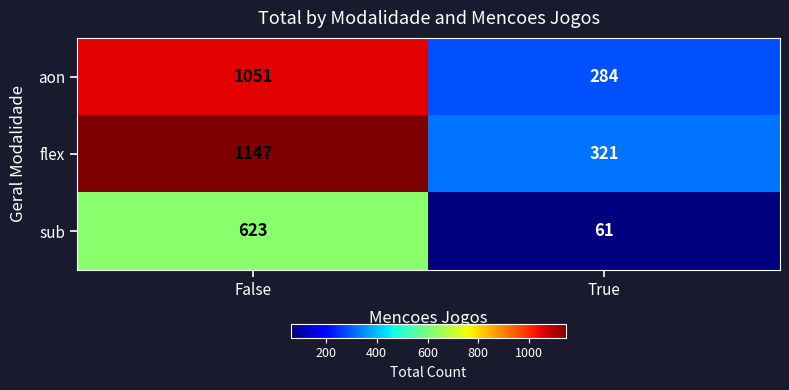

At which category does the chart reach its minimum across all series?

True